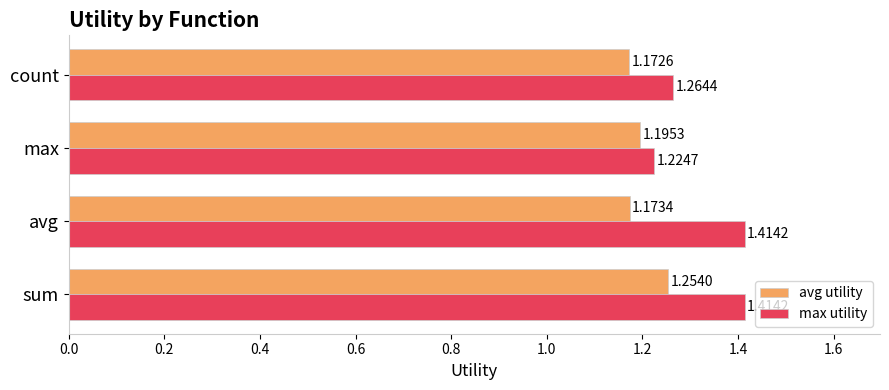

At how many categories does at least one series exceed 1?

4